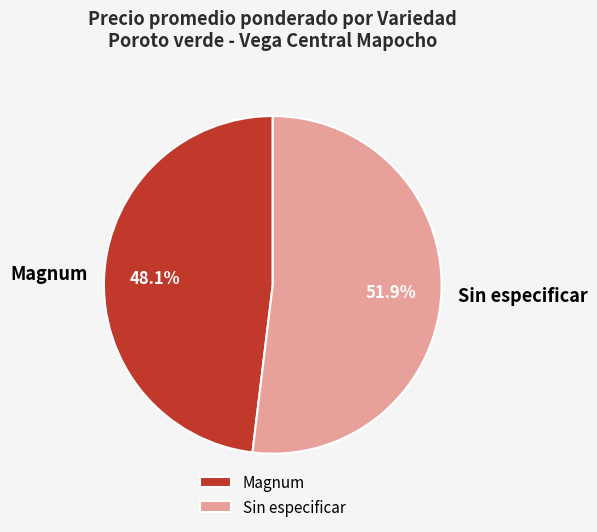

To the nearest percent, what is the difference between the largest and smallest slice percentages?

4%